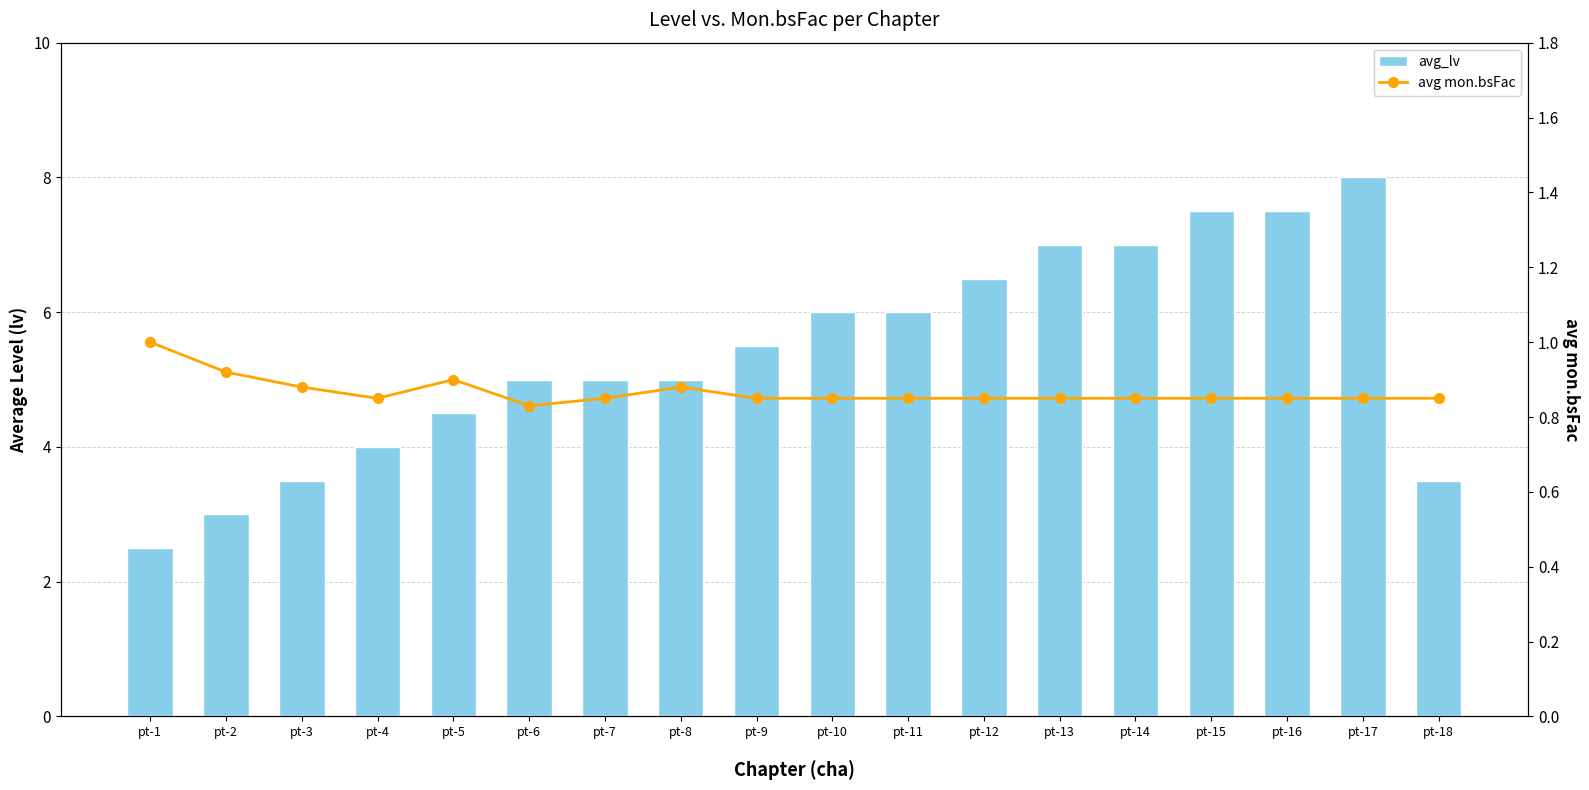

What is the maximum value for avg mon.bsFac?

1.0